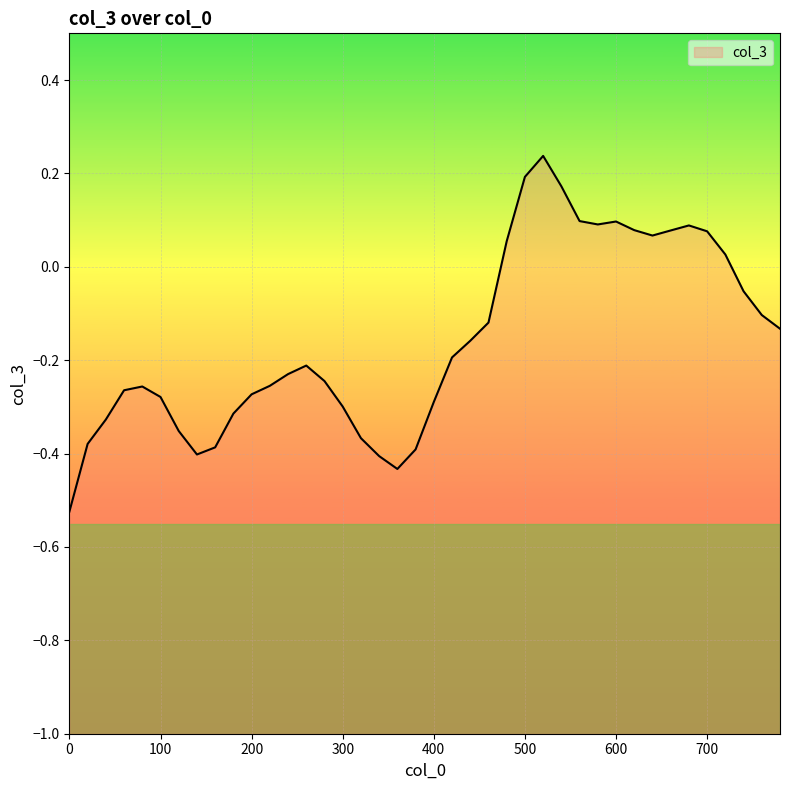

How many points are lower than both their immediate neighbors (excluding endpoints)?

4